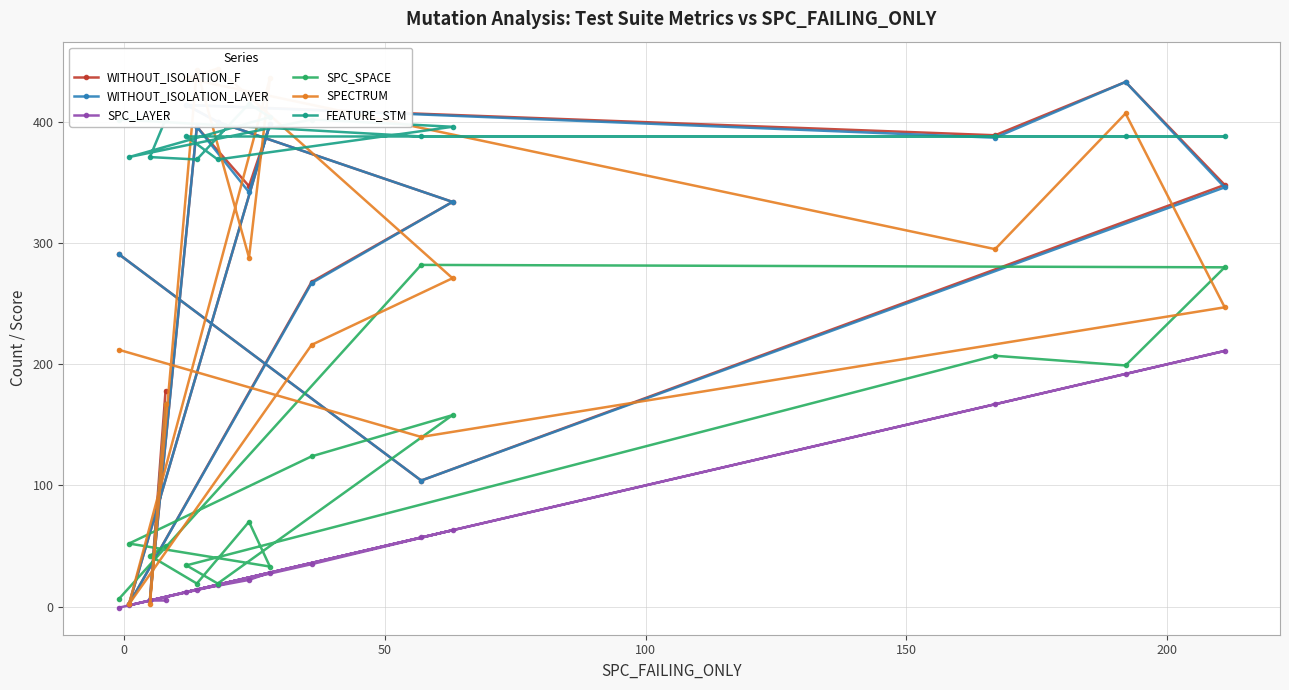

What is the maximum value for SPC_LAYER?

211